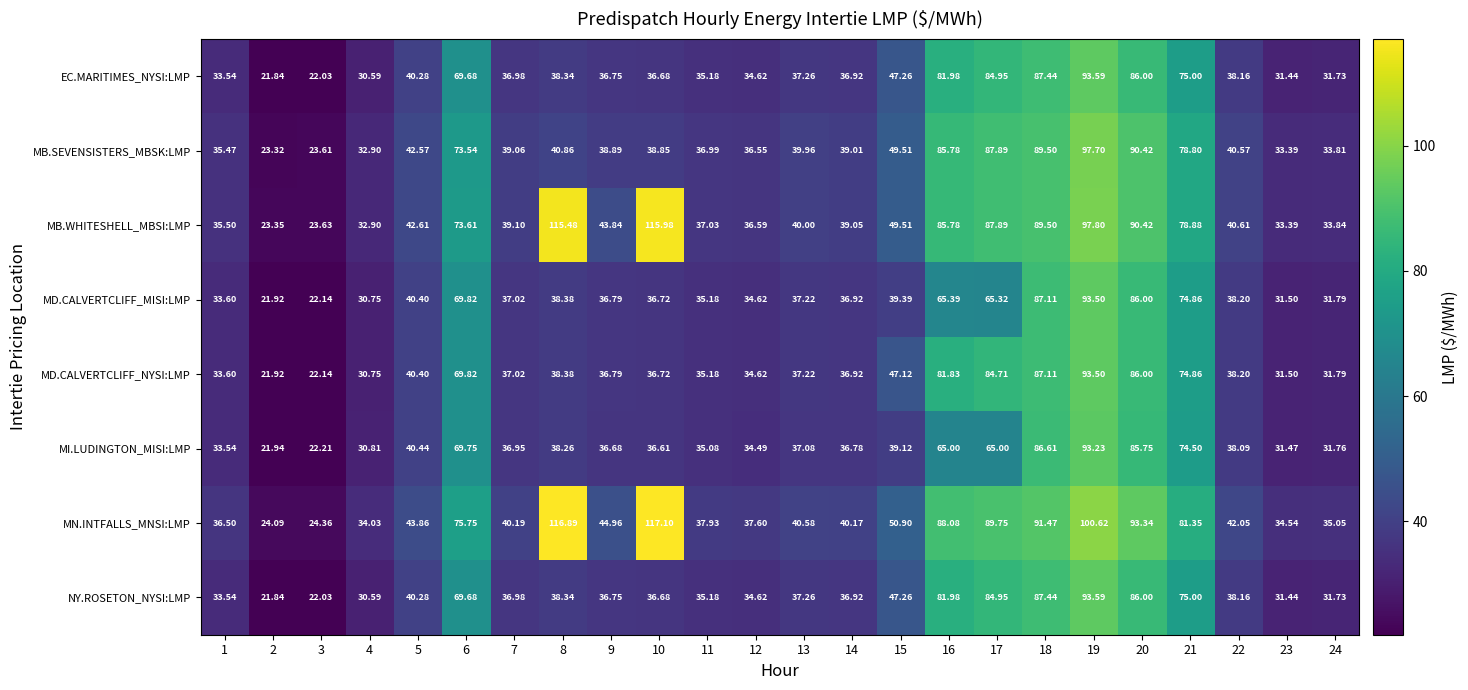

At which category is the sum across all series the highest?

19